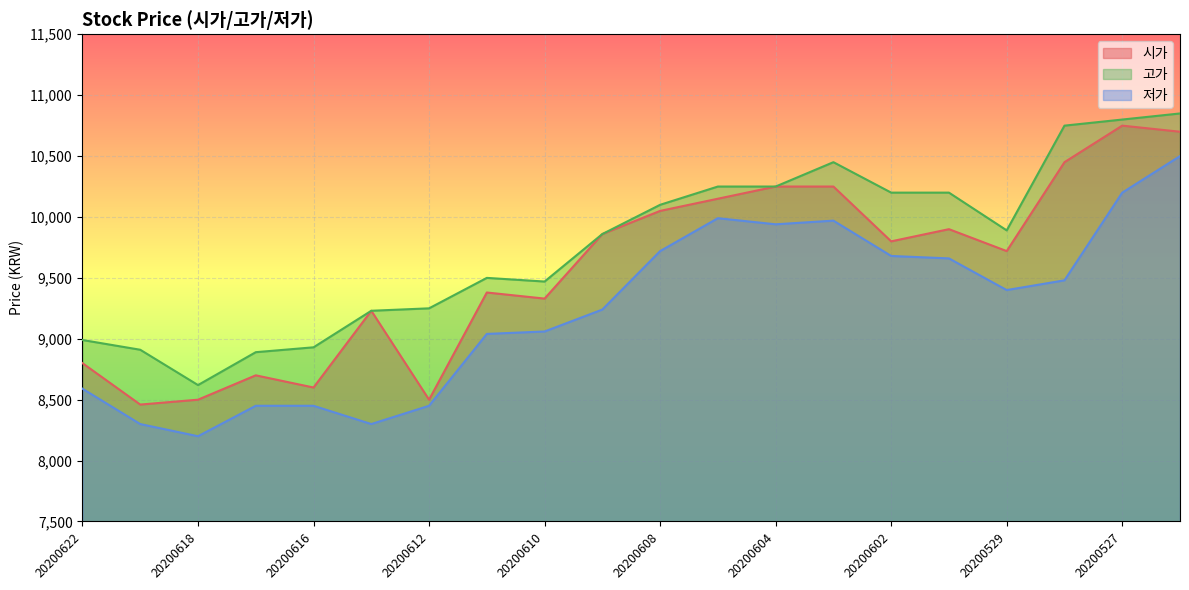

What is the sum of the 저가 values at 20200611 and 20200612?

17490